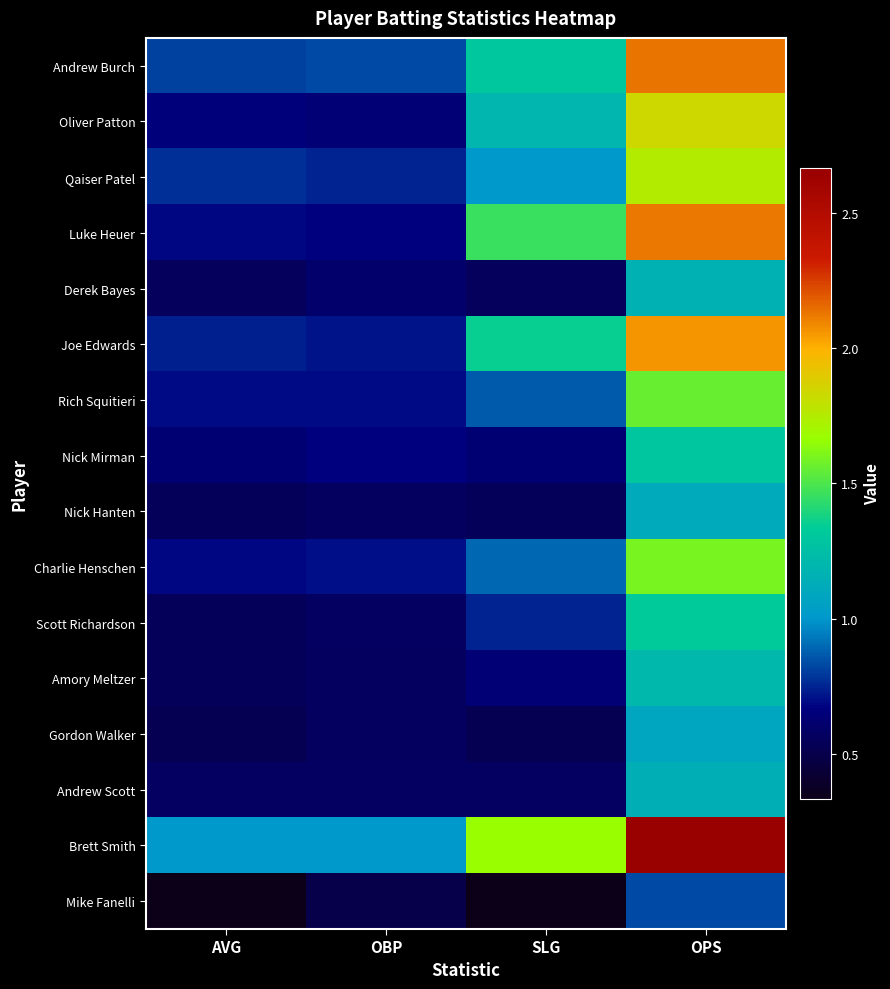

What is the total value across all series at SLG?

14.3